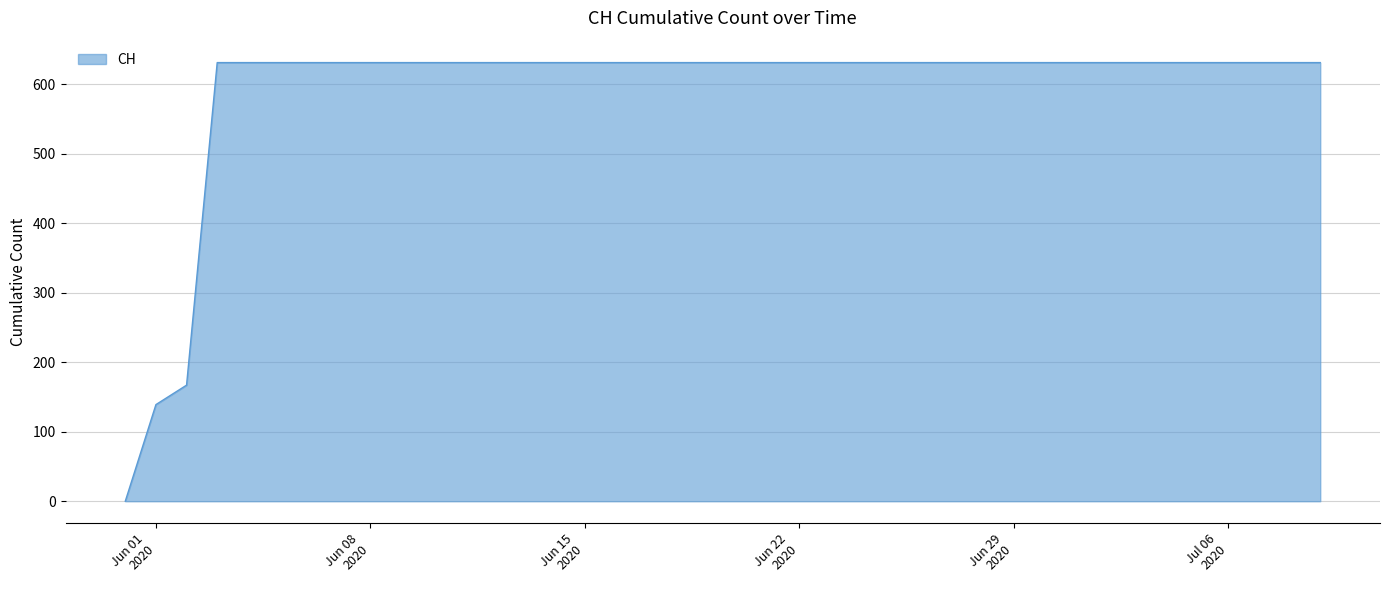

What is the difference between the maximum and second lowest values?

492